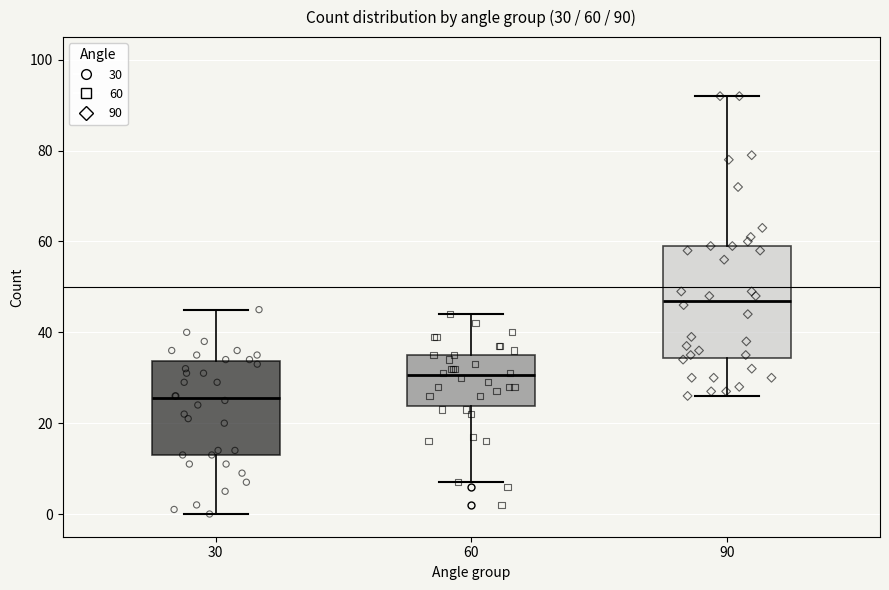

Comparing the boxes themselves (not the whiskers), which one is the tallest?

90